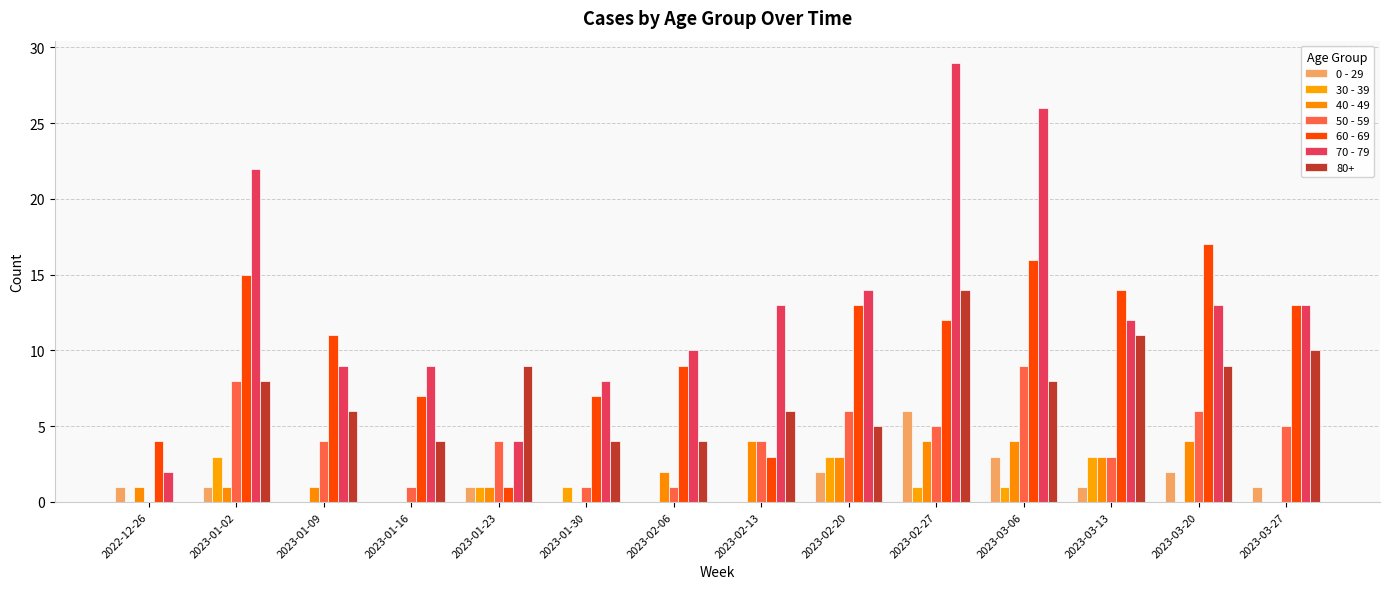

How many groups of bars are there?

14